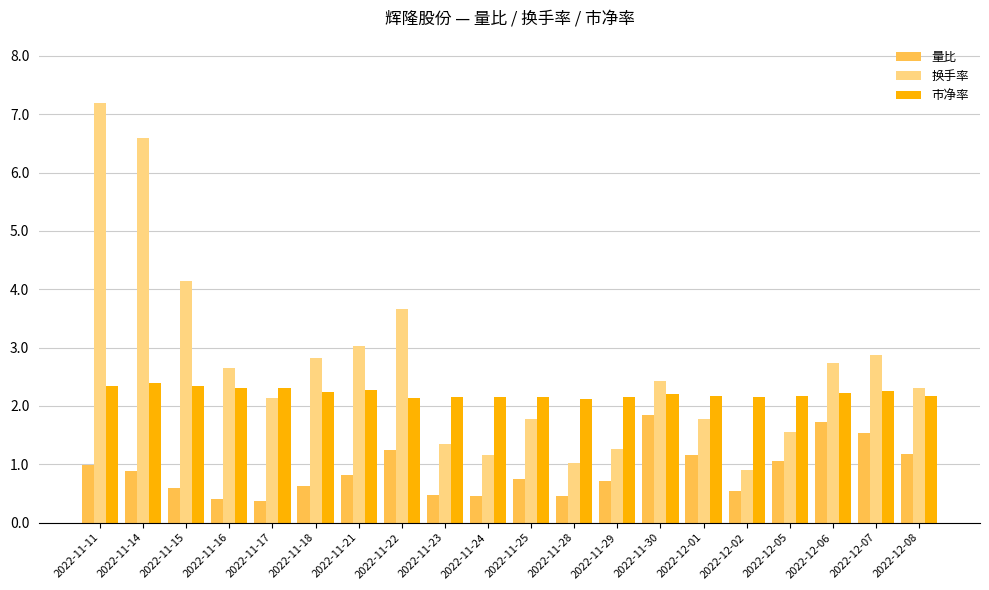

What is the greatest value displayed?

7.2